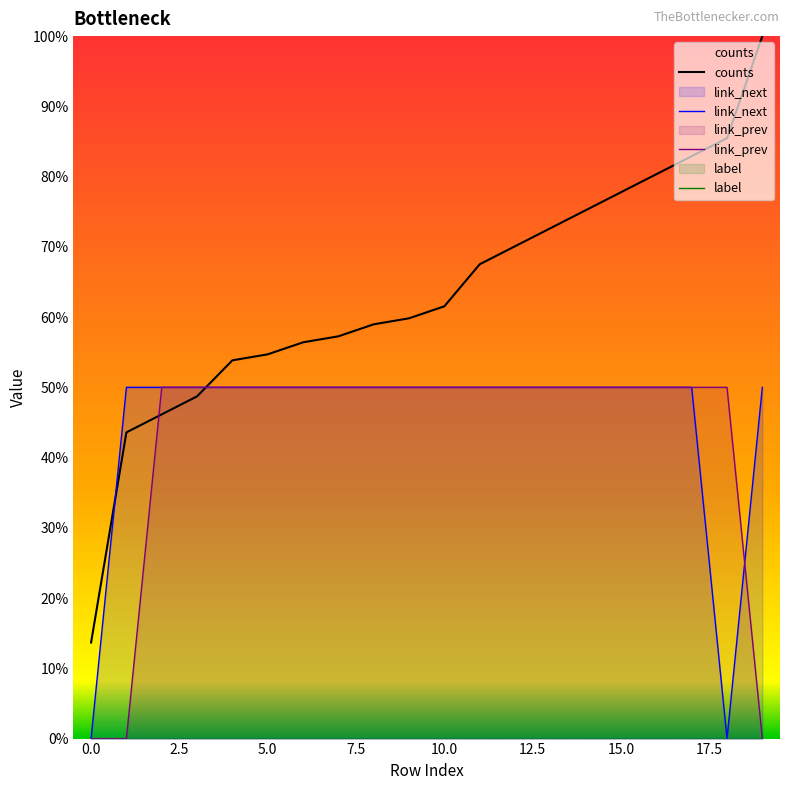

Does the chart display data point markers on the line(s)?

No